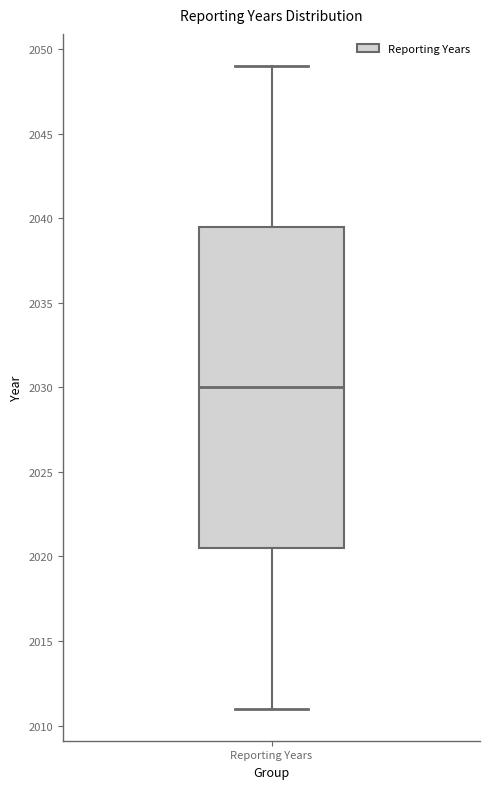

Transcribe this box plot: give where the median line is, the range the box spans, and where the two whiskers end, as read against the y-axis. The values are not printed on the chart, so give them approximately, as read against the axis.

median 2030.0, box 2020.5 to 2039.5, whiskers 2011.0 to 2049.0